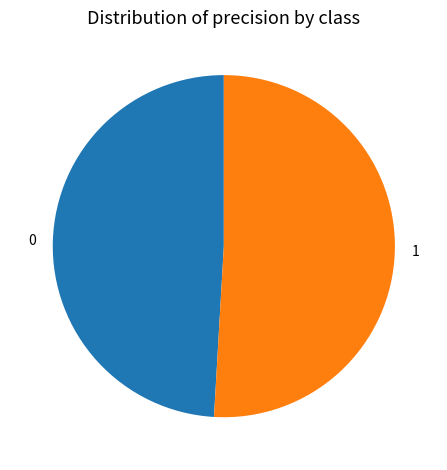

Count the number of slices in the pie.

2